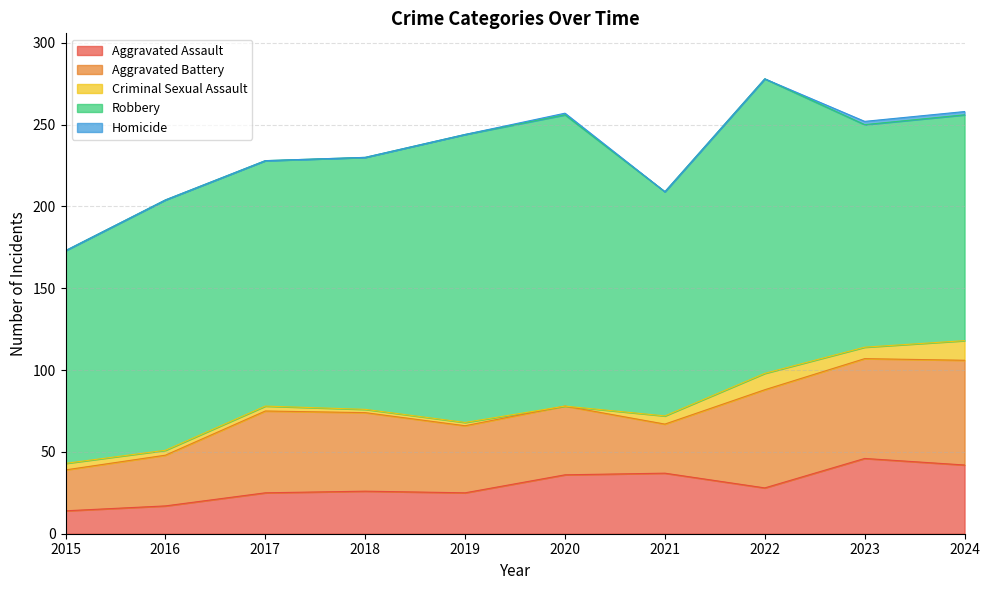

True or false: Robbery and Homicide intersect in this chart.

False